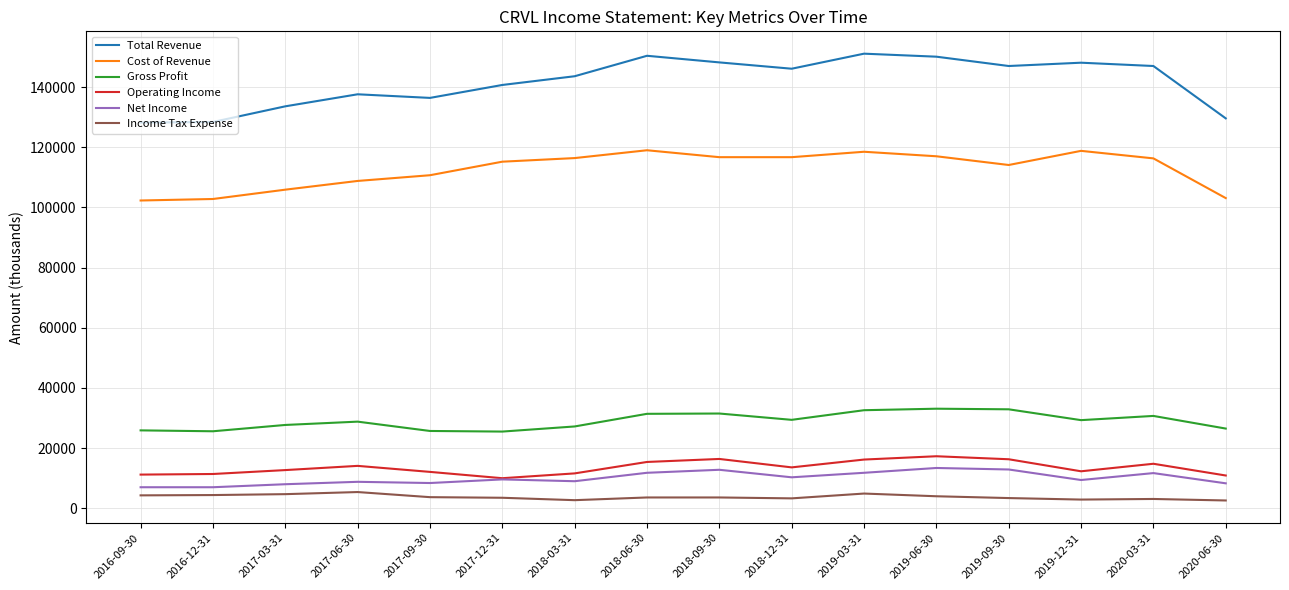

Which series changed the most between 2018-06-30 and 2018-12-31?

Total Revenue